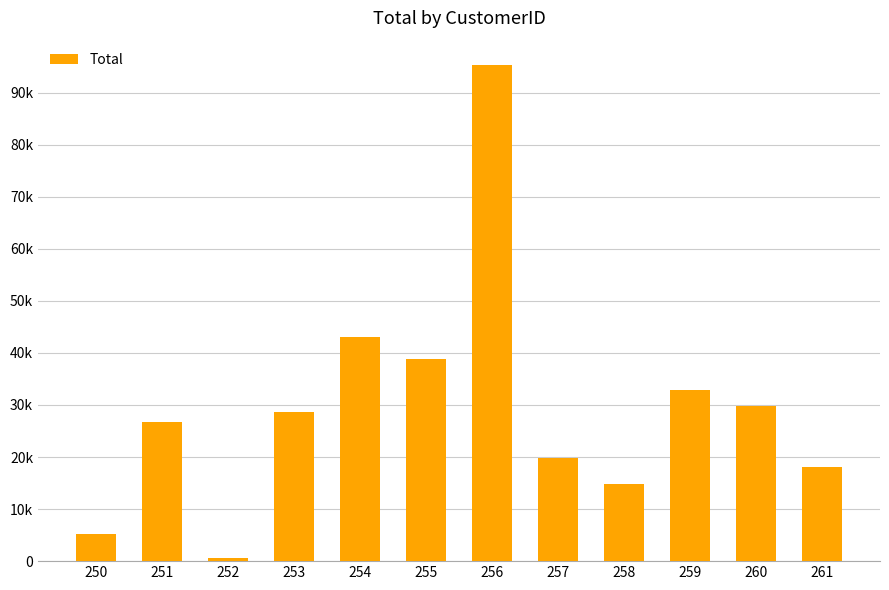

What is the ratio of the value at 251 to the value at 259?

0.8